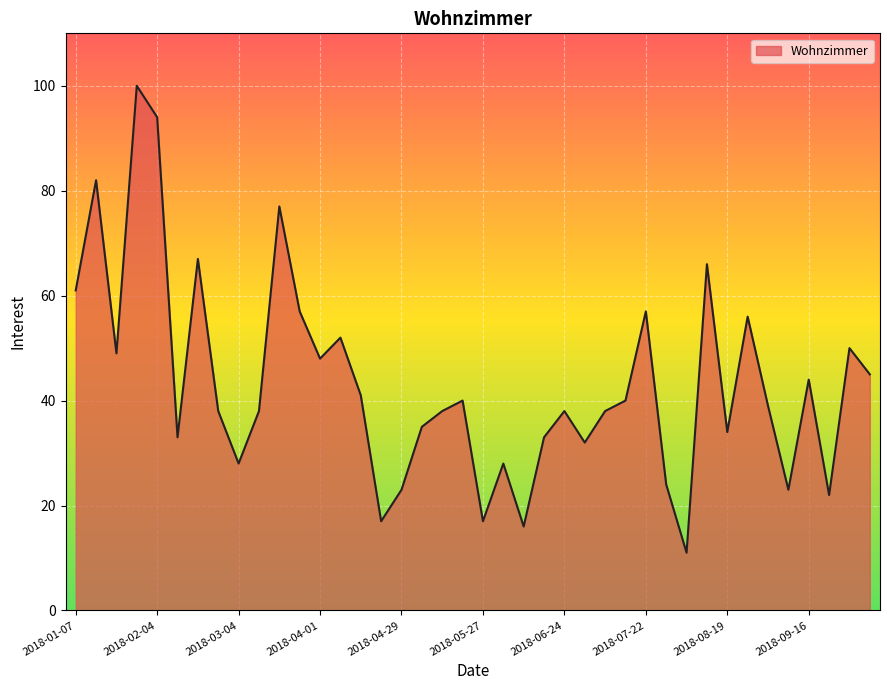

What is the minimum value shown in the chart?

11